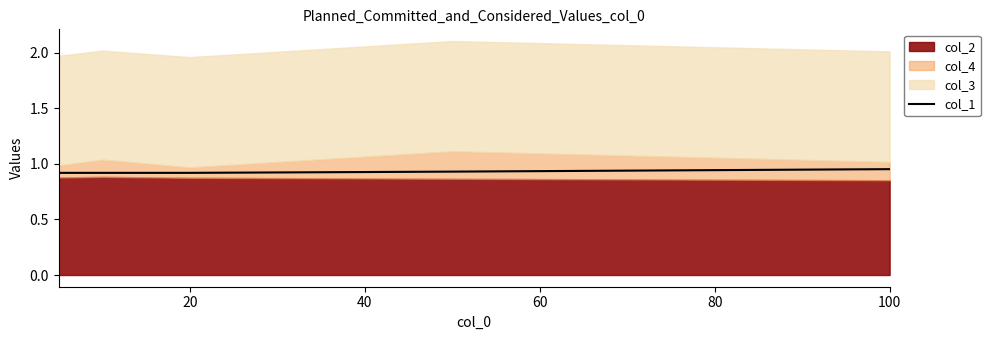

Reading right to left, what are all the values shown in this chart?

1.0	0.9	0.9	0.9	0.9